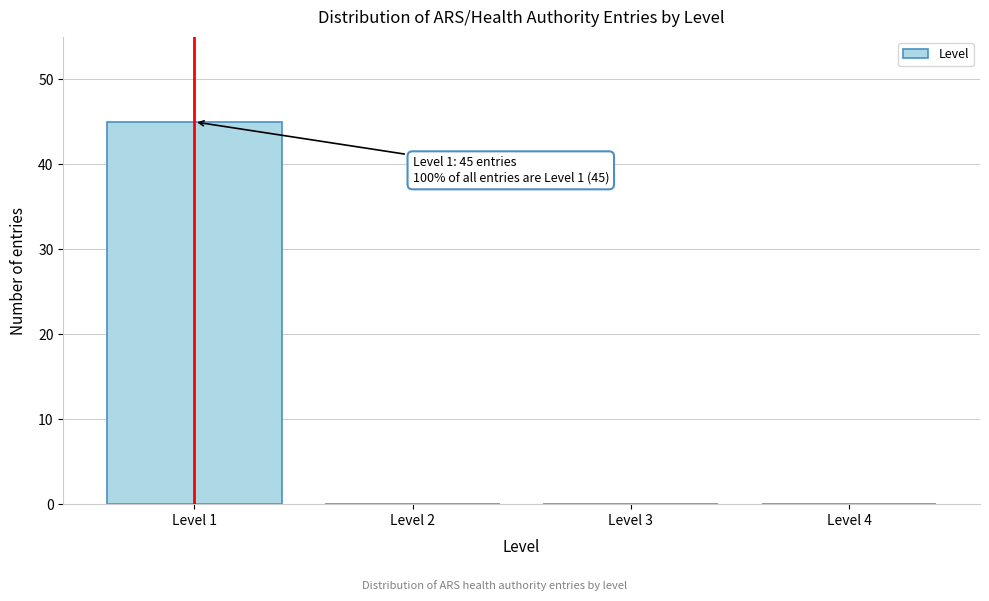

Reading left to right, list all the values displayed in this chart.

Level 1=45	Level 2=0	Level 3=0	Level 4=0